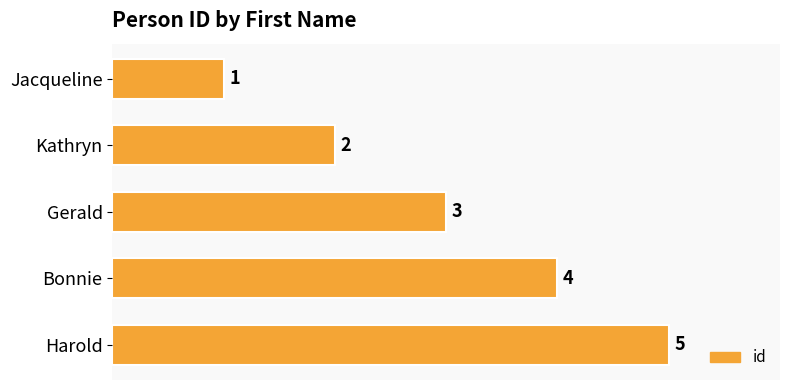

What is the label of the 3rd bar from the bottom?

Gerald